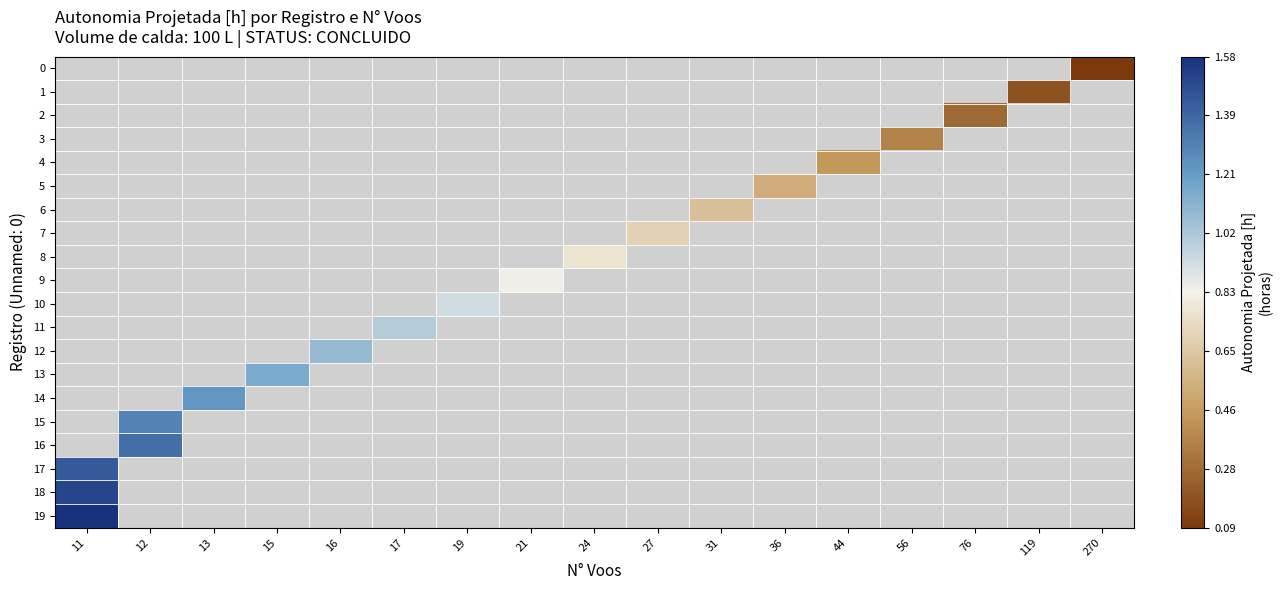

Which series has the widest spread of values?

17